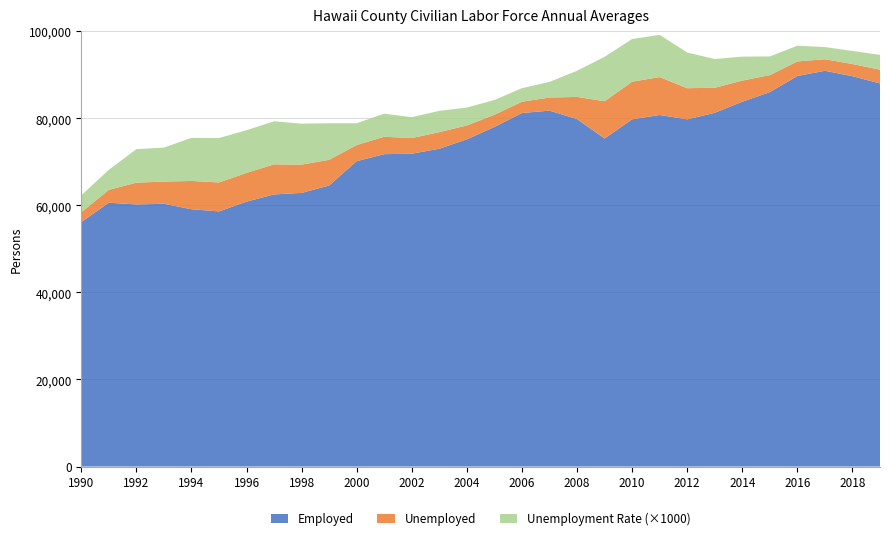

Reading left to right, what are all the values shown in this chart?

Total: 58400.0	63600.0	65200.0	65450.0	65600.0	65250.0	67400.0	69400.0	69350.0	70500.0	73900.0	75750.0	75450.0	76750.0	78350.0	80750.0	83850.0	84800.0	84900.0	83900.0	88400.0	89450.0	86900.0	87000.0	88650.0	89900.0	93050.0	93550.0	92450.0	91150.0
Employed: 56150.0	60600.0	60200.0	60350.0	59100.0	58600.0	60850.0	62500.0	62850.0	64550.0	70150.0	71750.0	71850.0	73000.0	75150.0	78000.0	81200.0	81750.0	79800.0	75350.0	79750.0	80750.0	79750.0	81250.0	83800.0	86000.0	89700.0	90900.0	89650.0	88000.0
Unemployed: 2250.0	2950.0	5000.0	5100.0	6500.0	6650.0	6600.0	6900.0	6500.0	5900.0	3700.0	4000.0	3600.0	3800.0	3200.0	2800.0	2600.0	3000.0	5100.0	8550.0	8650.0	8700.0	7150.0	5750.0	4850.0	3900.0	3350.0	2650.0	2800.0	3150.0
Unemployment Rate: 3.9	4.6	7.7	7.8	9.9	10.2	9.8	9.9	9.4	8.4	5.0	5.3	4.8	4.9	4.1	3.4	3.1	3.6	6.0	10.2	9.8	9.7	8.2	6.6	5.5	4.3	3.6	2.8	3.0	3.4